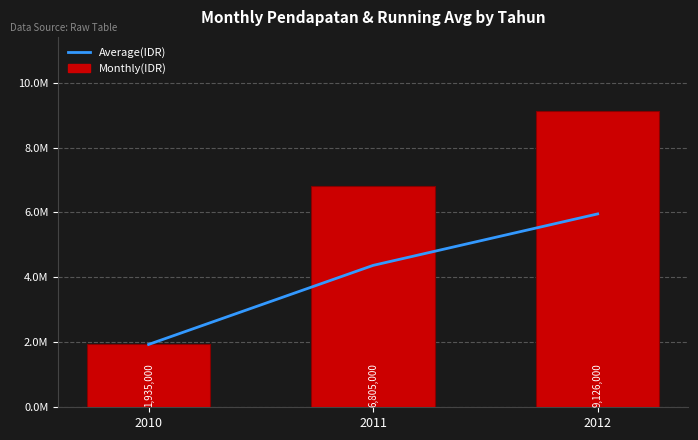

The value of Monthly(IDR) at 2010 is 671472.4. True or false?

False